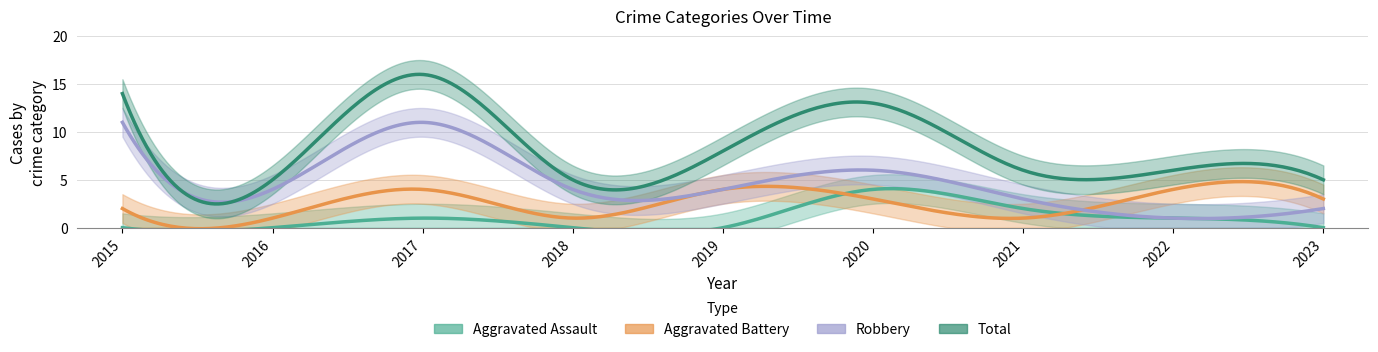

Which category has the highest value across all series?

2017